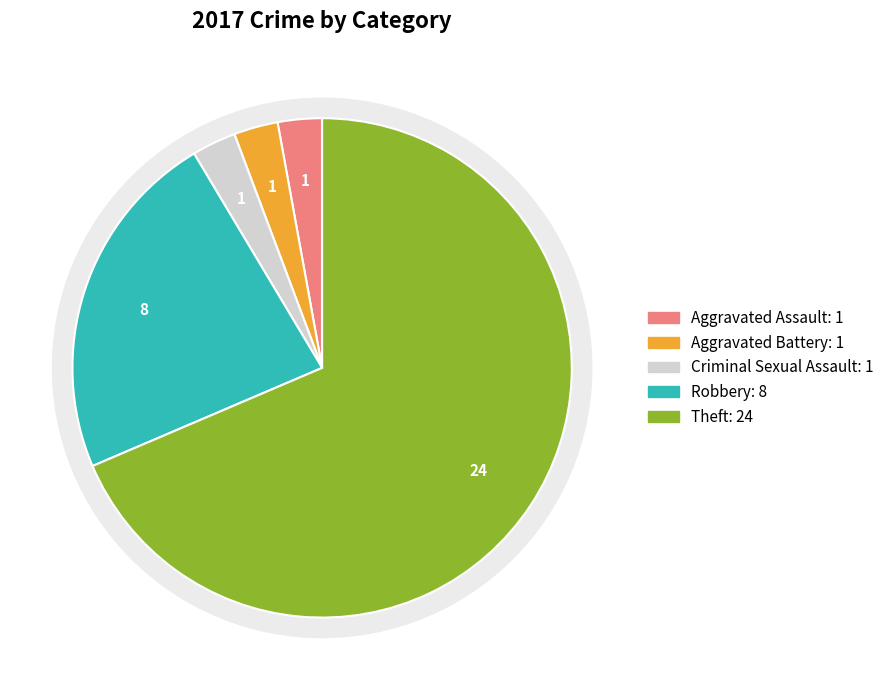

To the nearest percent, what is the average slice percentage?

20%